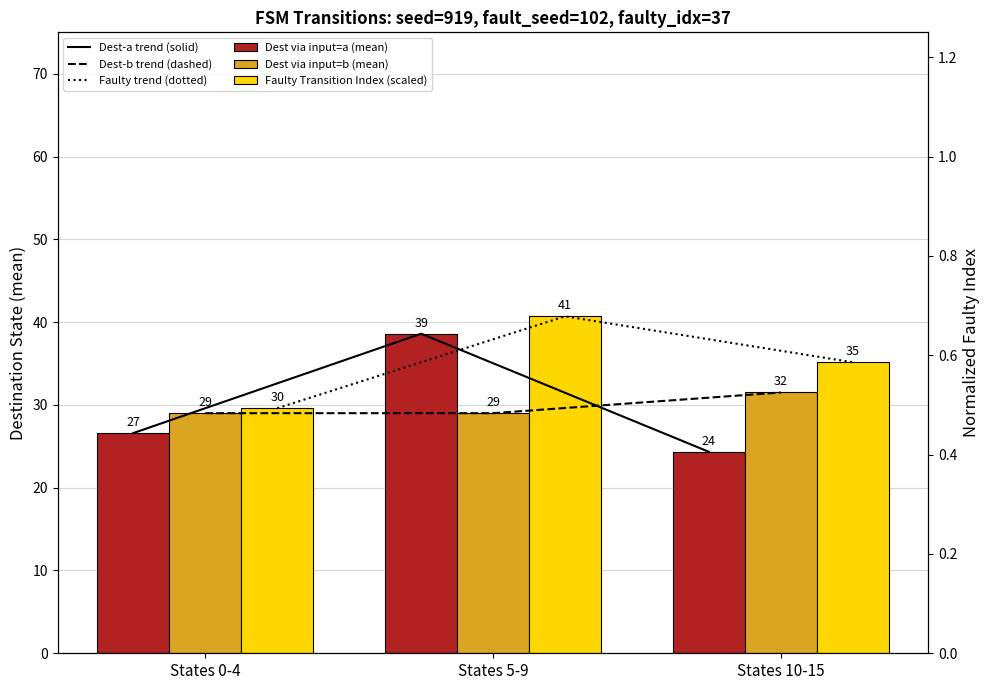

Which series changed the most between States 0-4 and States 5-9?

Dest-a trend (solid)